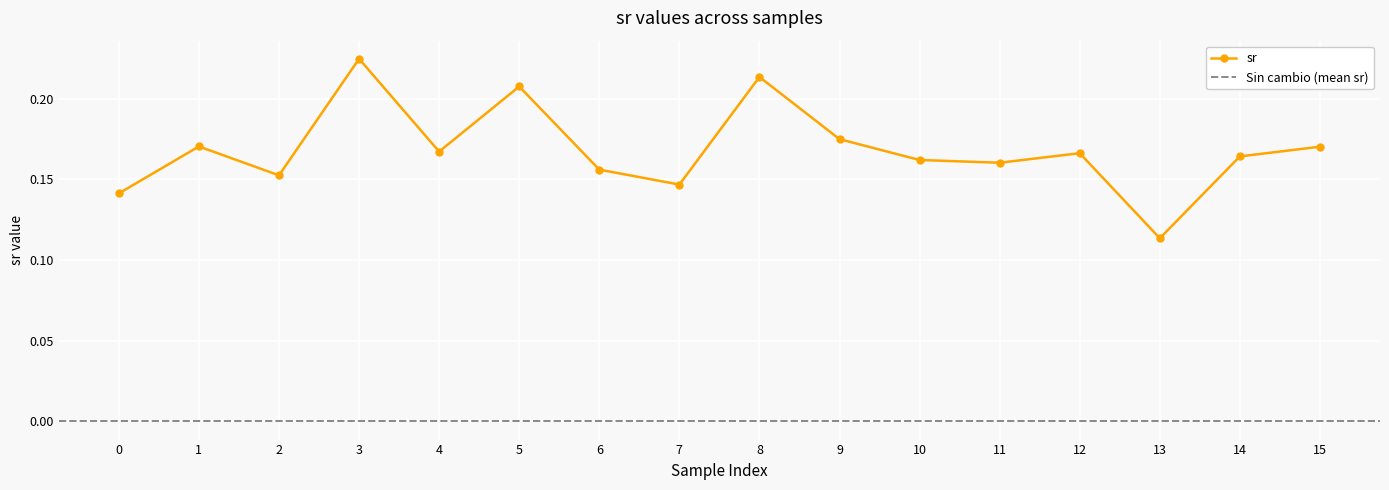

Rank the categories by value from lowest to highest.

13, 0, 7, 2, 6, 11, 10, 14, 12, 4, 15, 1, 9, 5, 8, 3